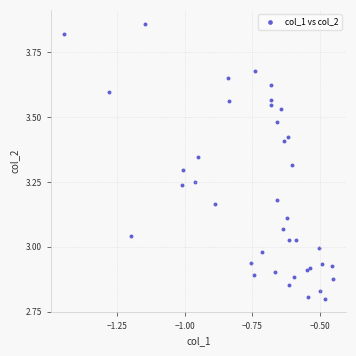

What is the range of Y values (max minus min)?

1.1